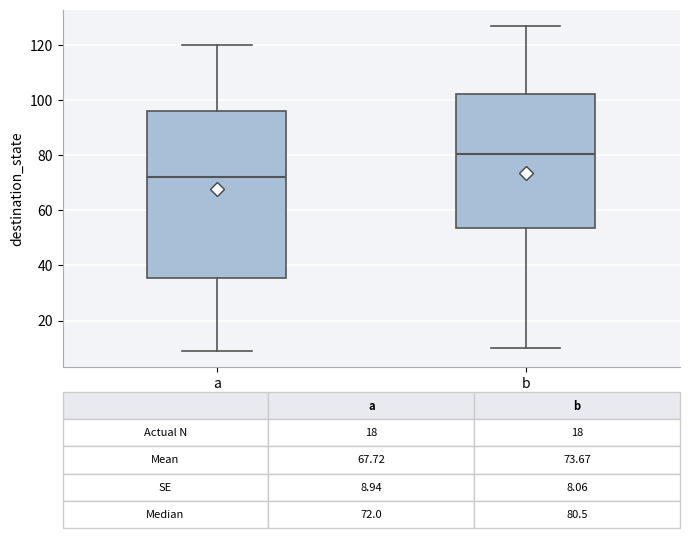

Comparing the boxes themselves (not the whiskers), which one is the tallest?

a